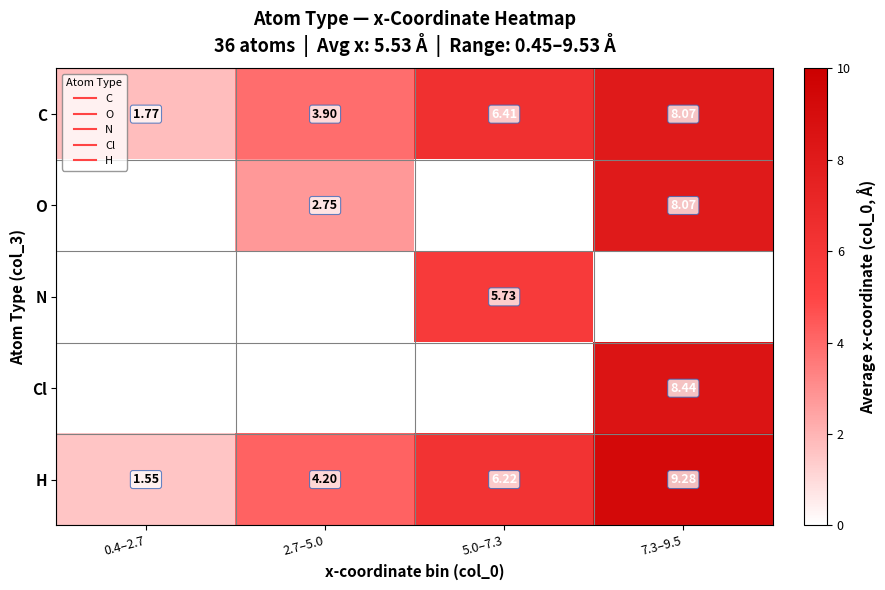

List the labels in order of Cl value, largest first.

0.4–2.7, 2.7–5.0, 5.0–7.3, 7.3–9.5